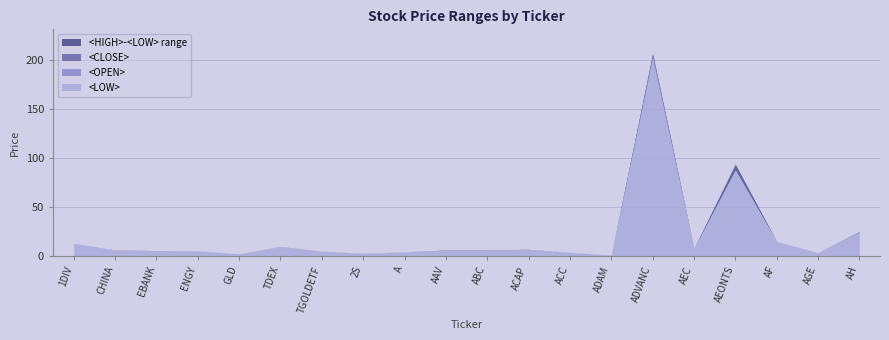

After their last crossing, which series has the higher values: <CLOSE> or <OPEN>?

<CLOSE>